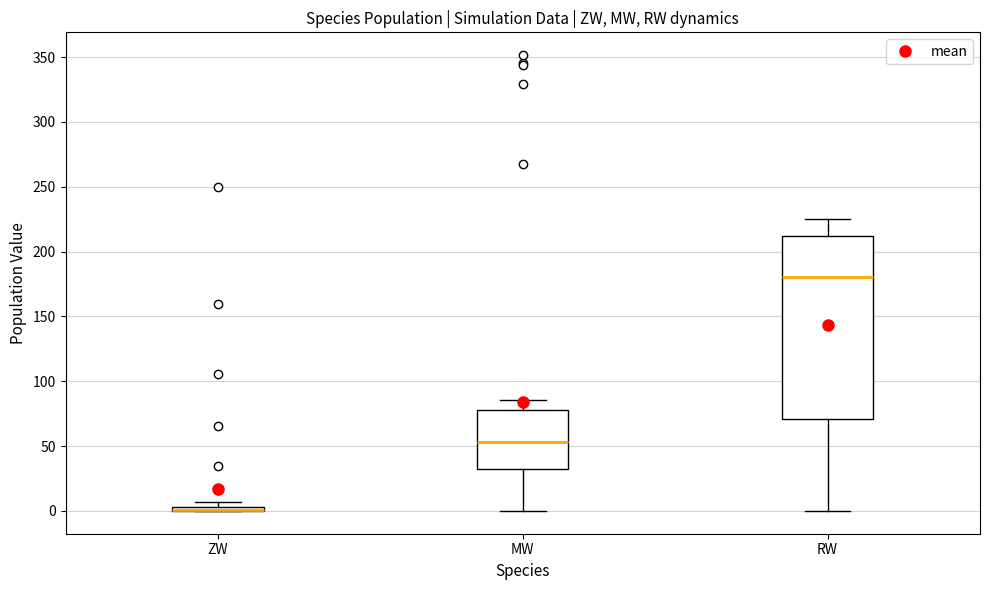

Which box is the tallest, from its lower edge to its upper edge?

RW